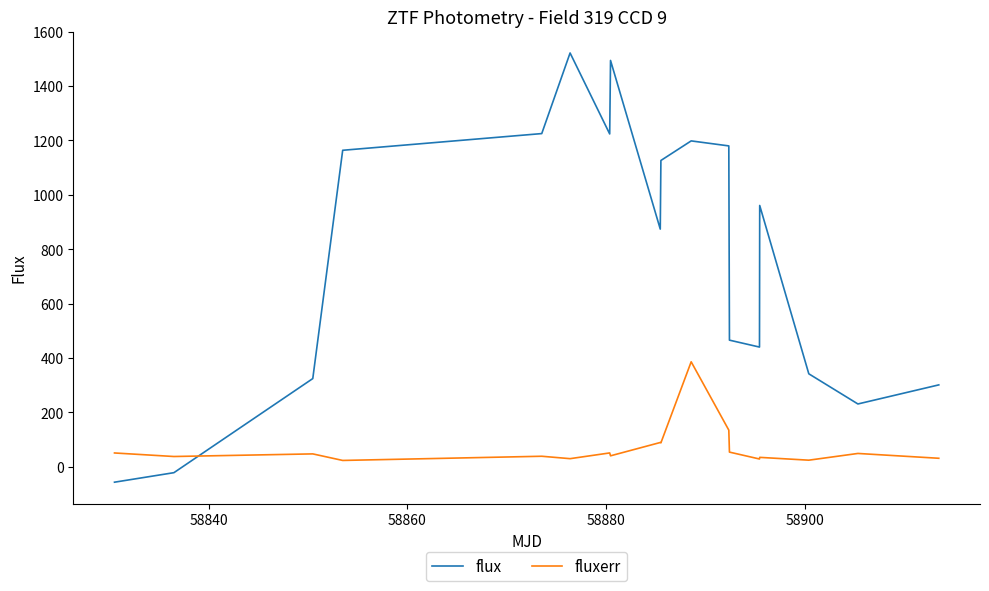

Which series has the largest total across all categories?

flux